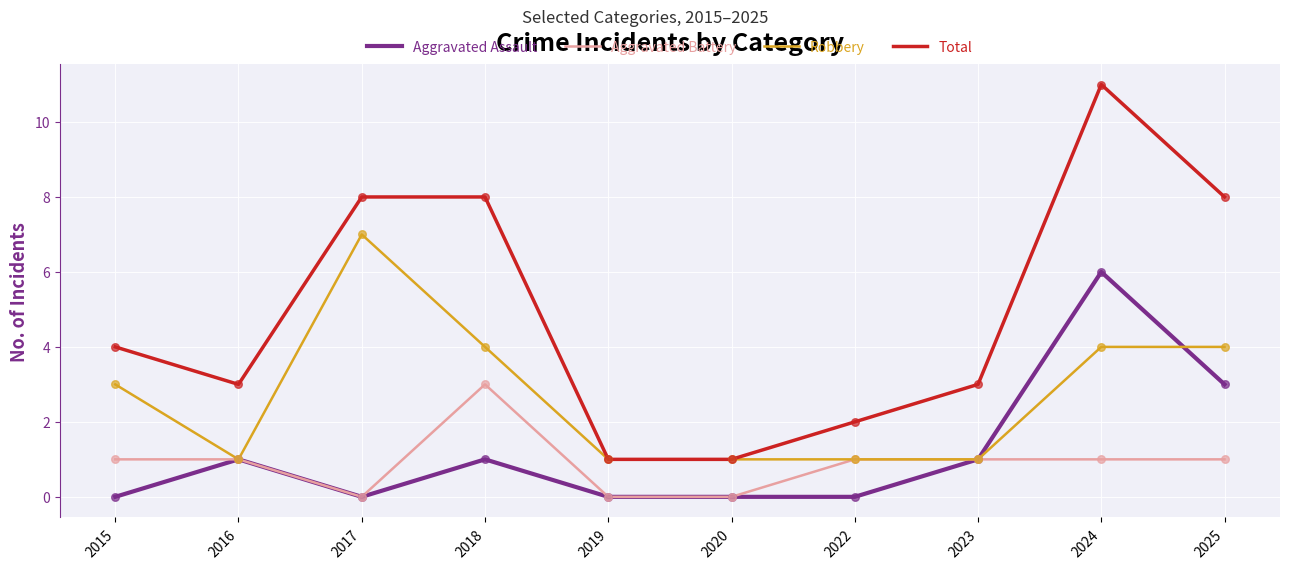

What is the total value across all series at 2023?

6